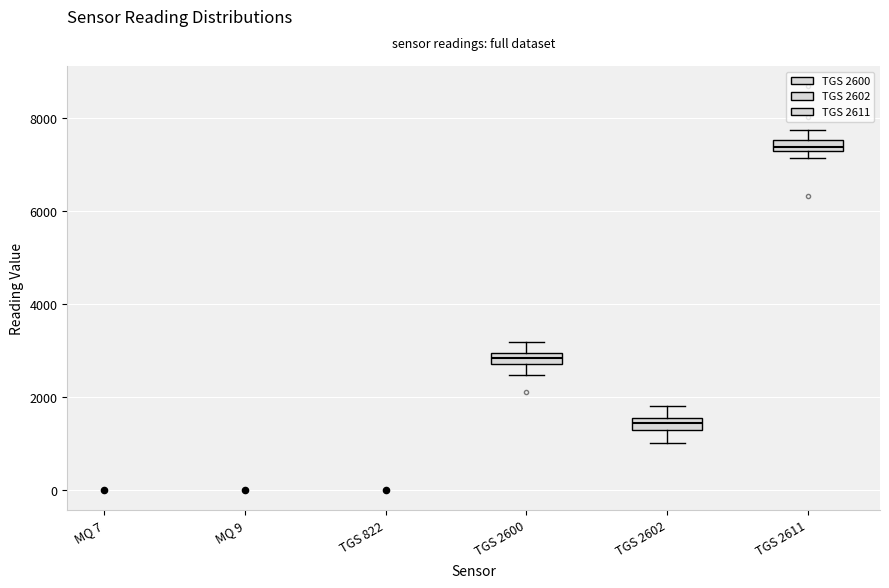

Where does the median line of the box for TGS 2602 sit on the y-axis? The values are not printed on the chart, so give them approximately, as read against the axis.

1400